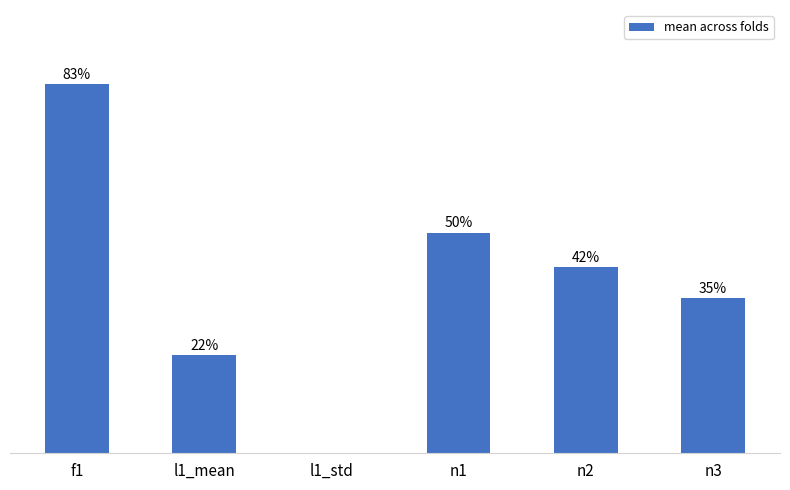

Rank the categories by value from highest to lowest.

f1, n1, n2, n3, l1_mean, l1_std